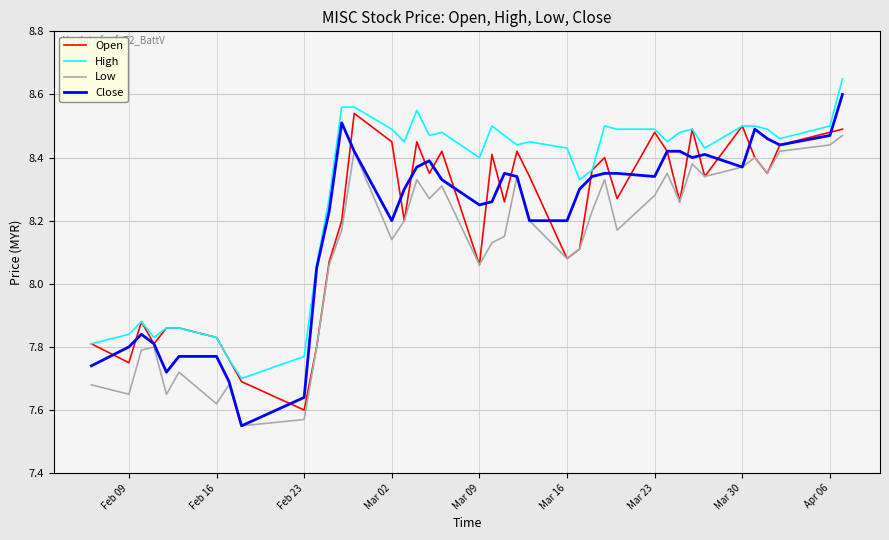

Which series has the largest range (max minus min)?

Close